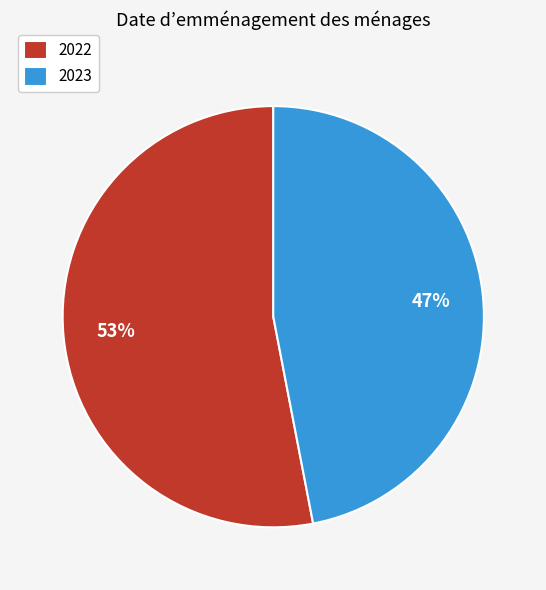

Which slice is the smallest?

2023